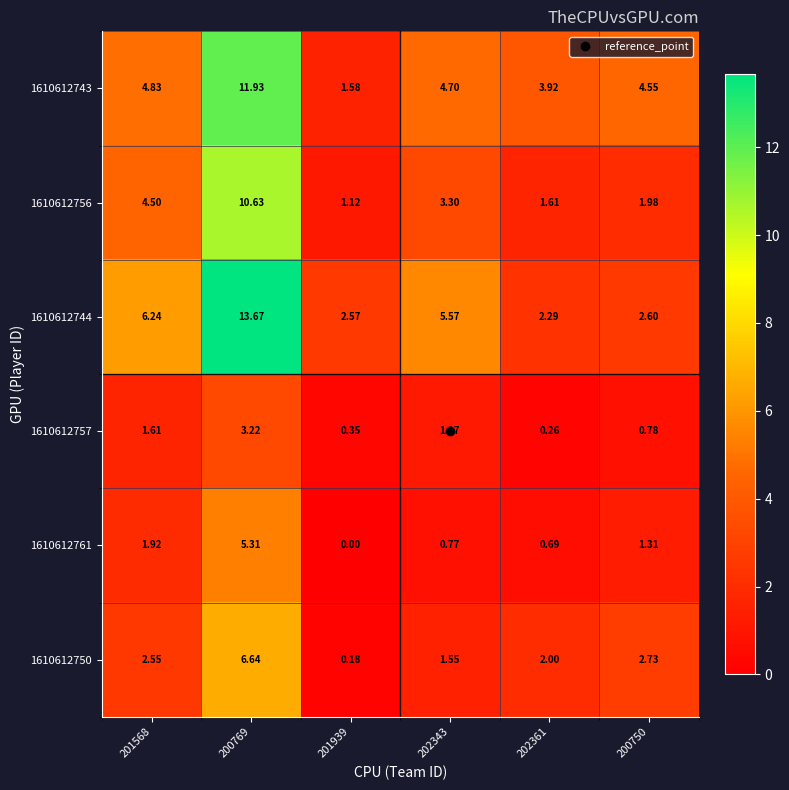

How many data points in 1610612743 are above 4?

4